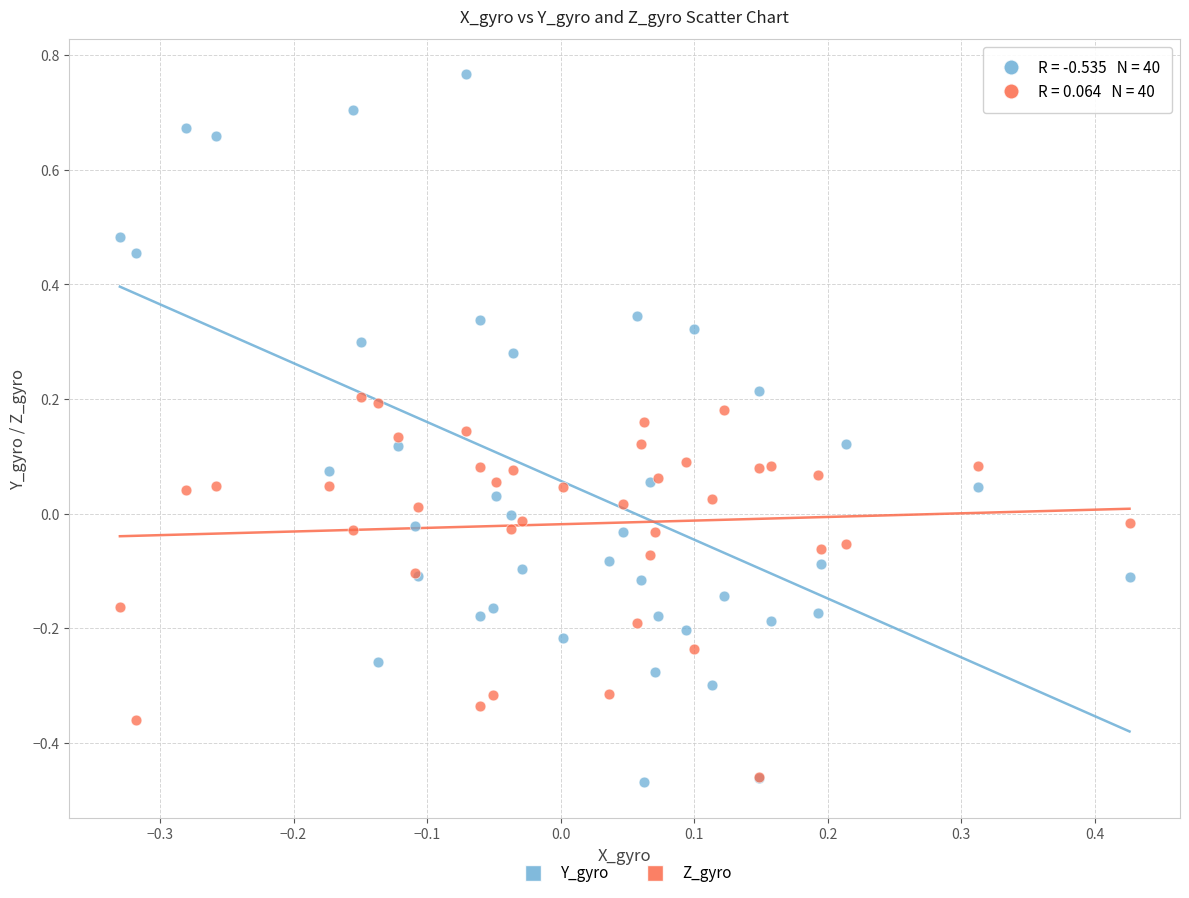

What are all the series names shown in the legend?

Y_gyro, Z_gyro